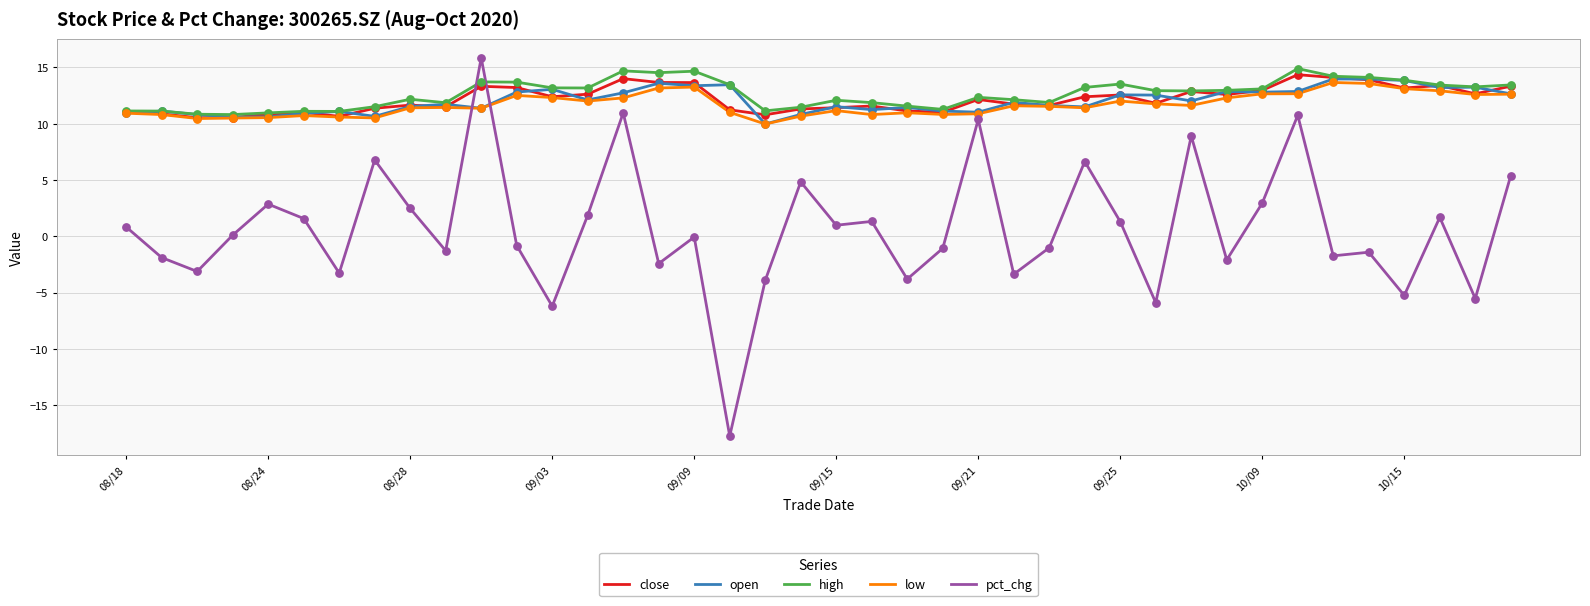

What is the maximum value shown in the chart?

15.8